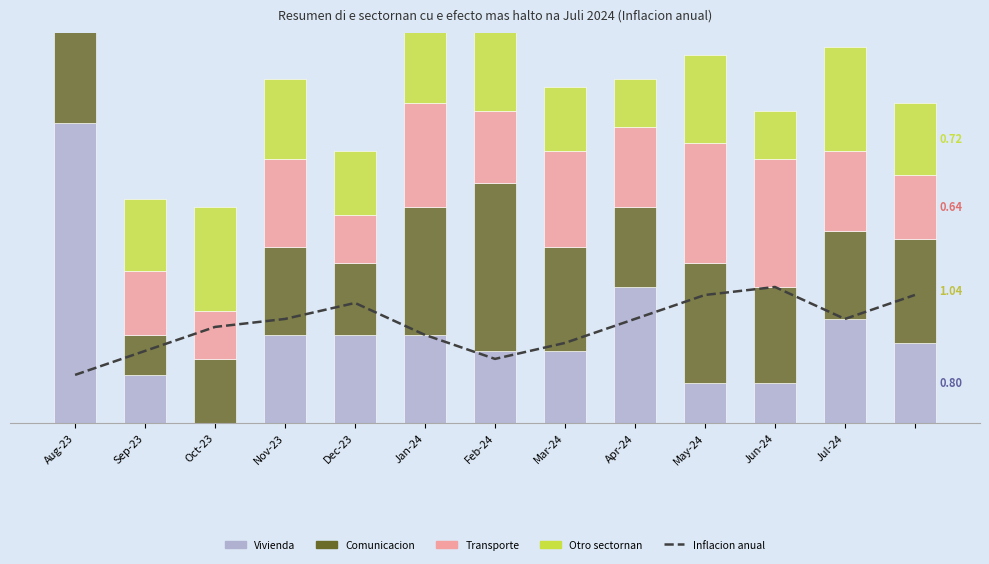

Is the value of Transporte at Oct-23 greater than the value of Otro sectornan at Nov-23?

No